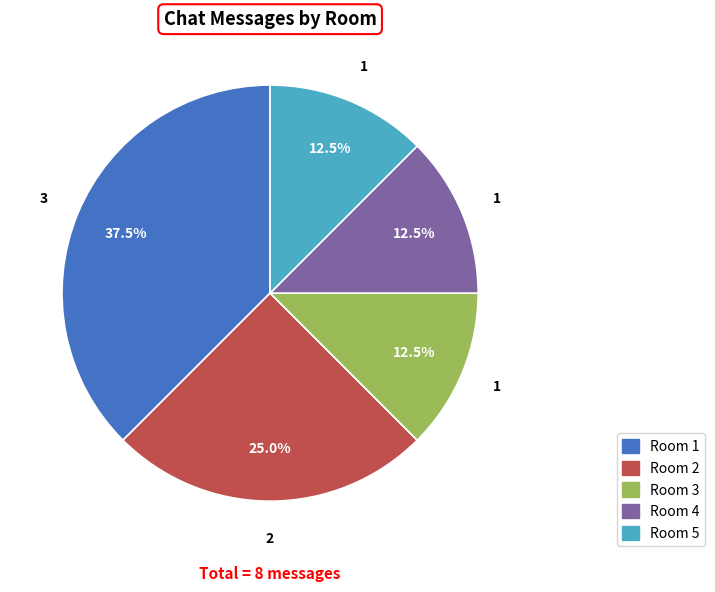

Is there a majority slice in this chart?

No